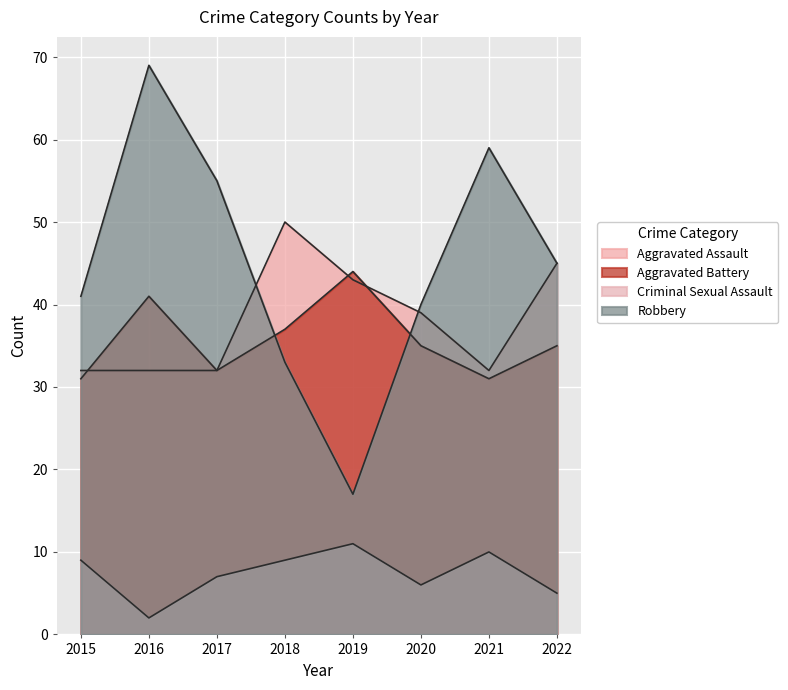

What is the lowest value of the Aggravated Assault series?

32